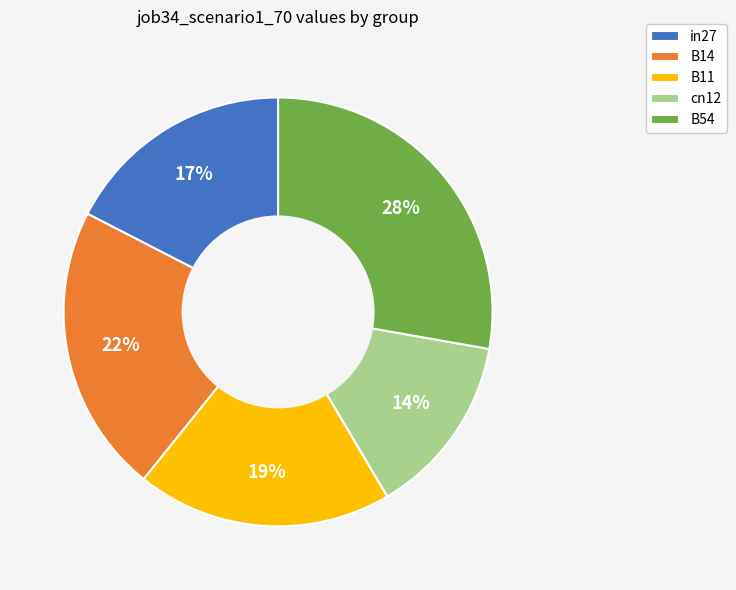

Which slice is the smallest?

cn12